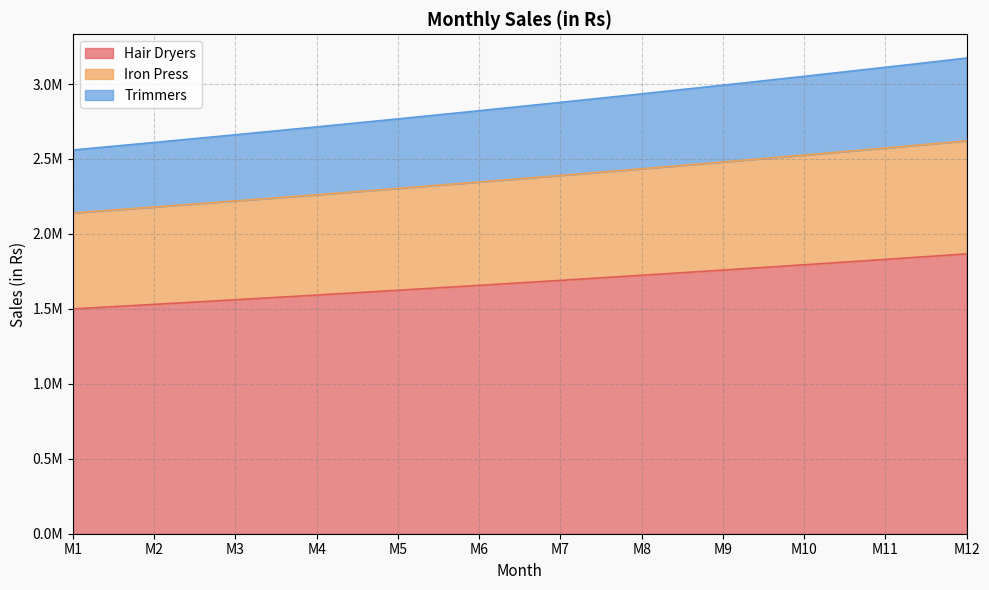

What are all the series names shown in the legend?

Hair Dryers, Iron Press, Trimmers